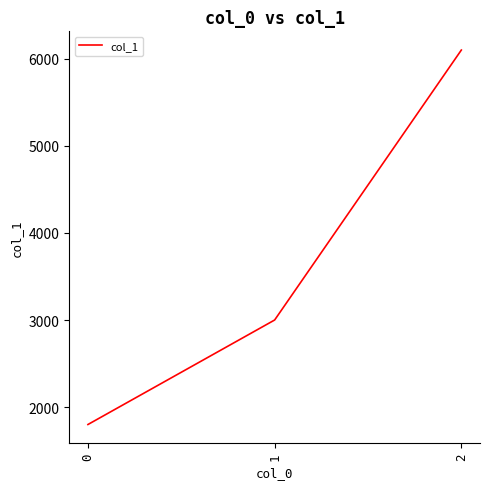

Count the number of categories in the chart.

3